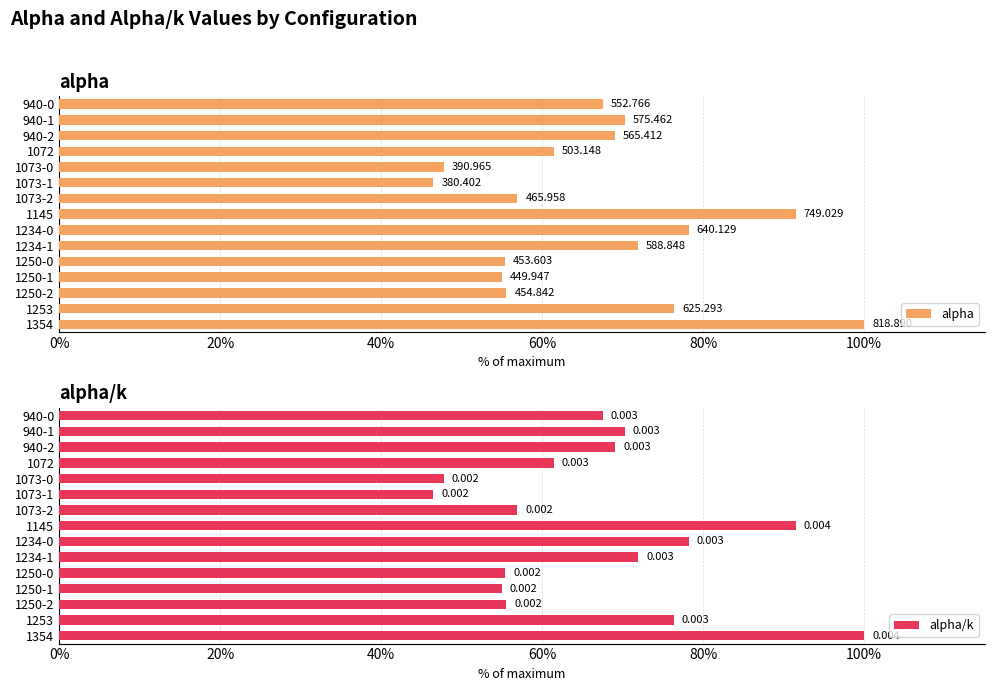

List the series in order of their overall mean, highest first.

alpha, alpha/k